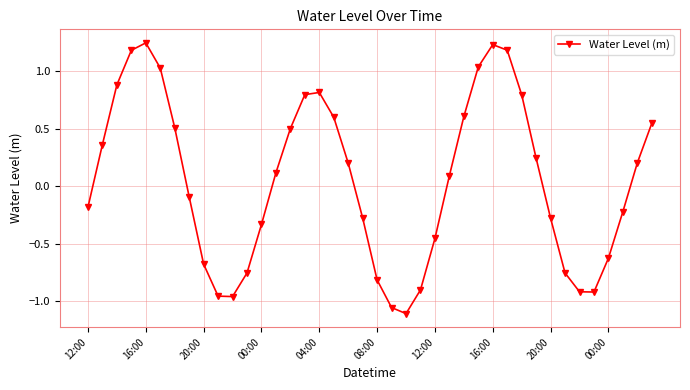

What is the sum of all values?

1.9